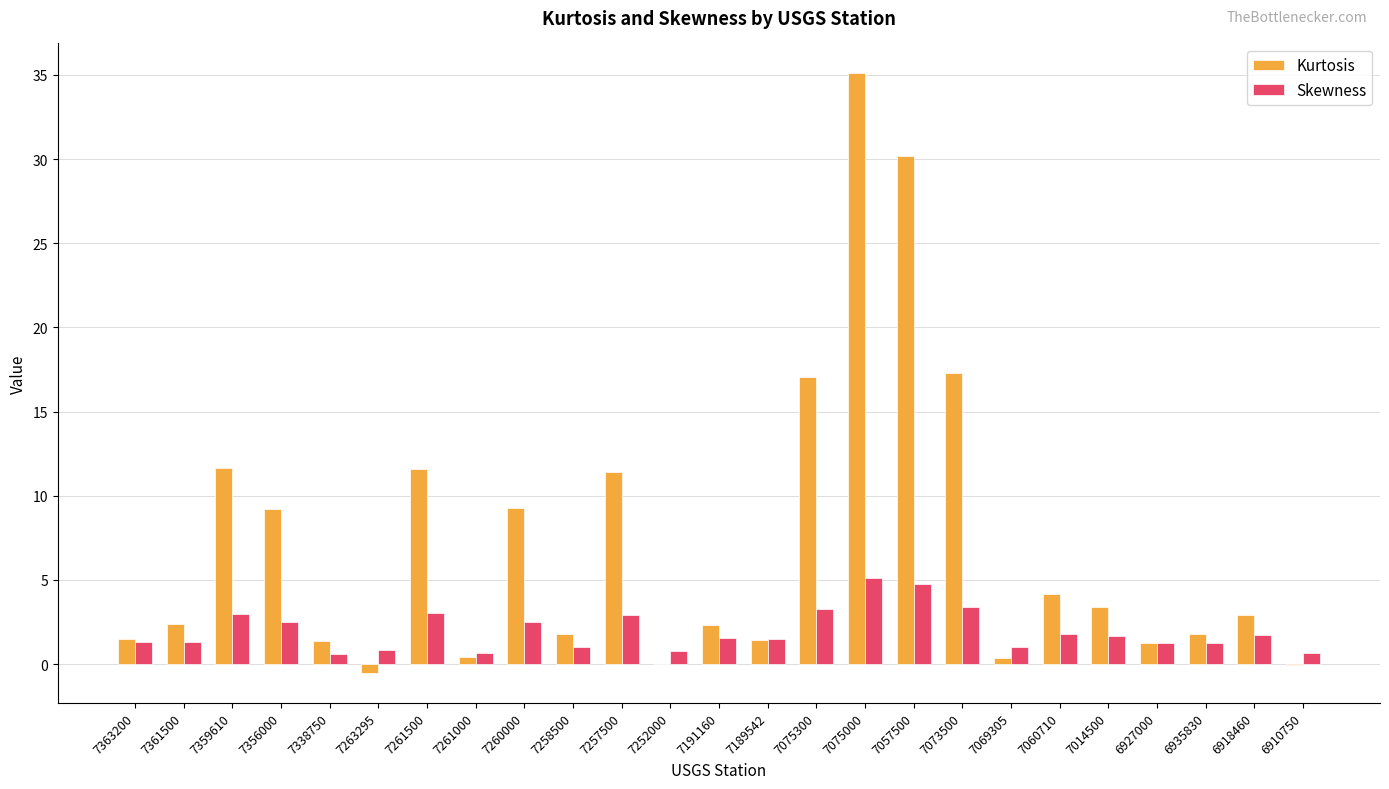

At which category does the chart reach its peak across all series?

7075000